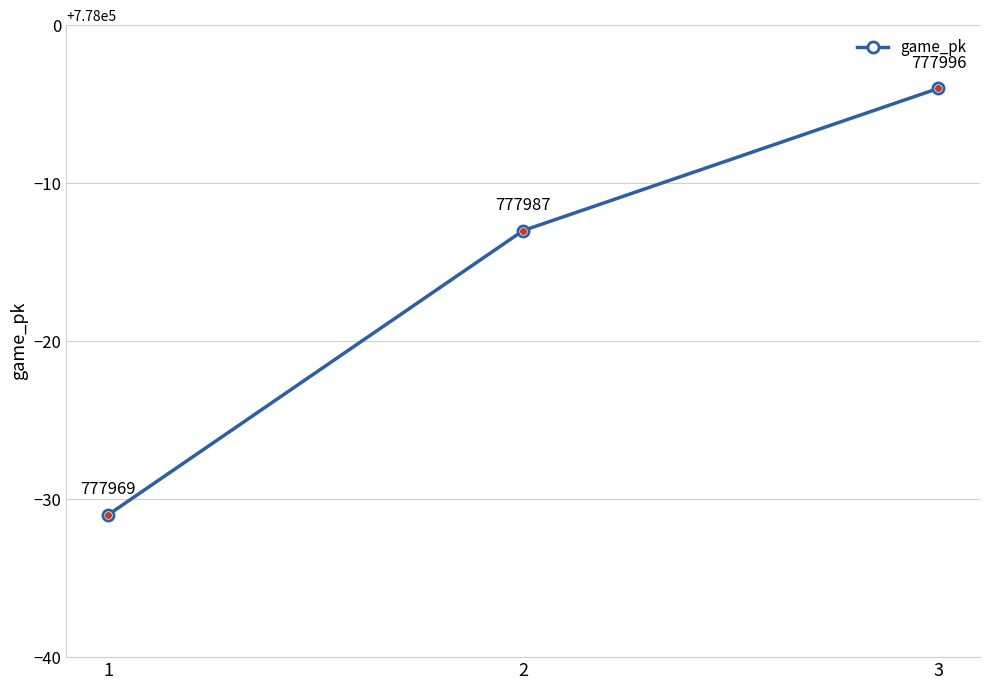

What is the value of the 1st point from the left?

777969